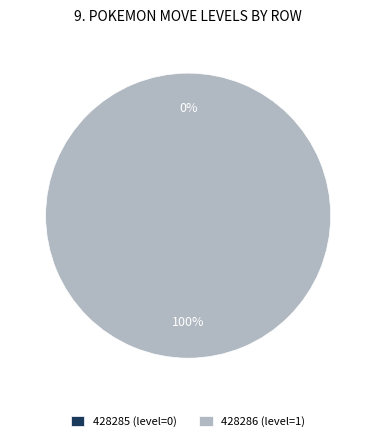

To the nearest percent, what is the difference between the 428286 and 428285 slice percentages?

100%